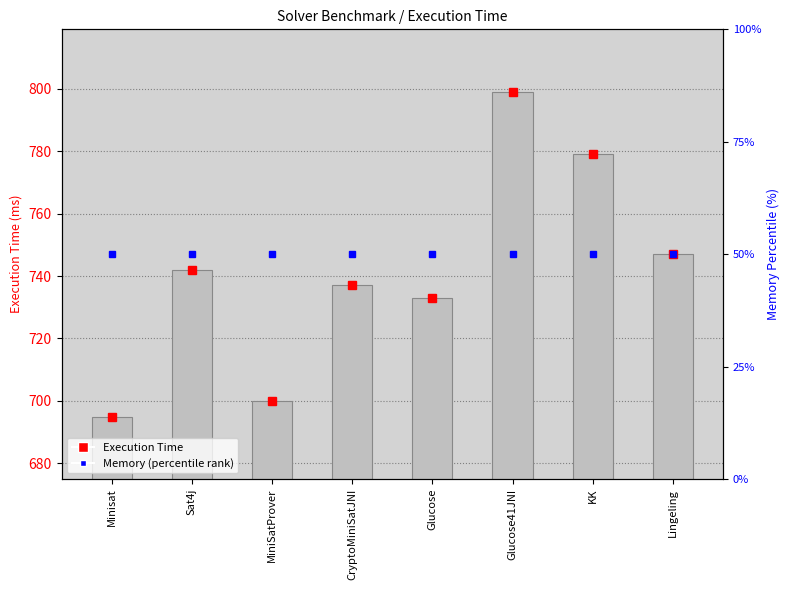

List the labels in order of value, largest first.

Glucose41JNI, KK, Lingeling, Sat4j, CryptoMiniSatJNI, Glucose, MiniSatProver, Minisat